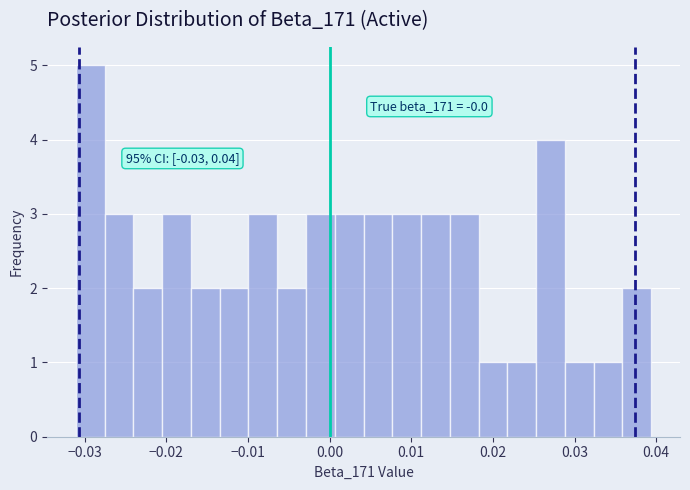

Around what value on the x-axis is the tallest bar? Give the approximate position of its centre, as read against the axis.

-0.029